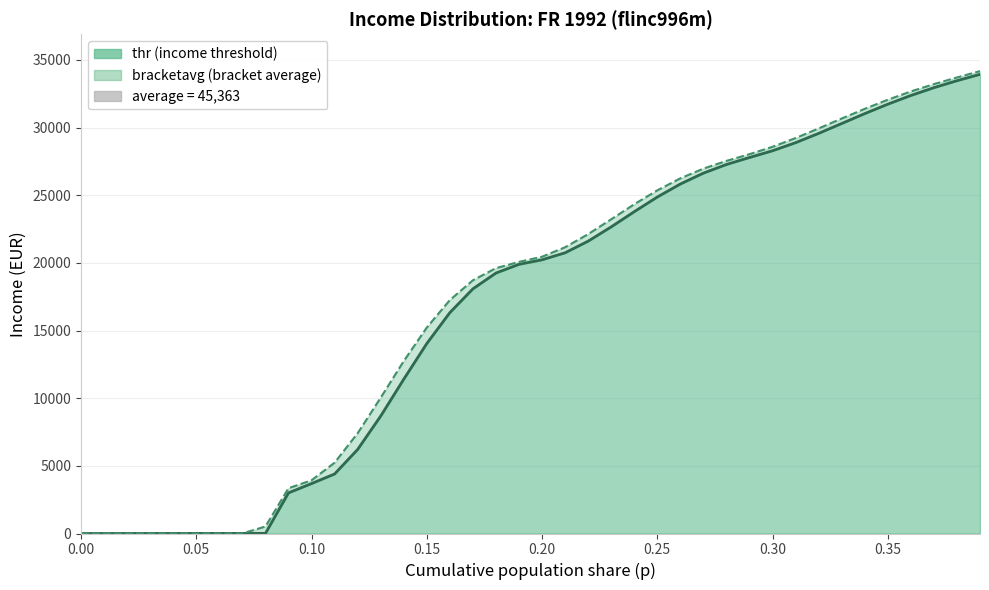

Is the value of bracketavg at 36 greater than the value of thr at 38?

No